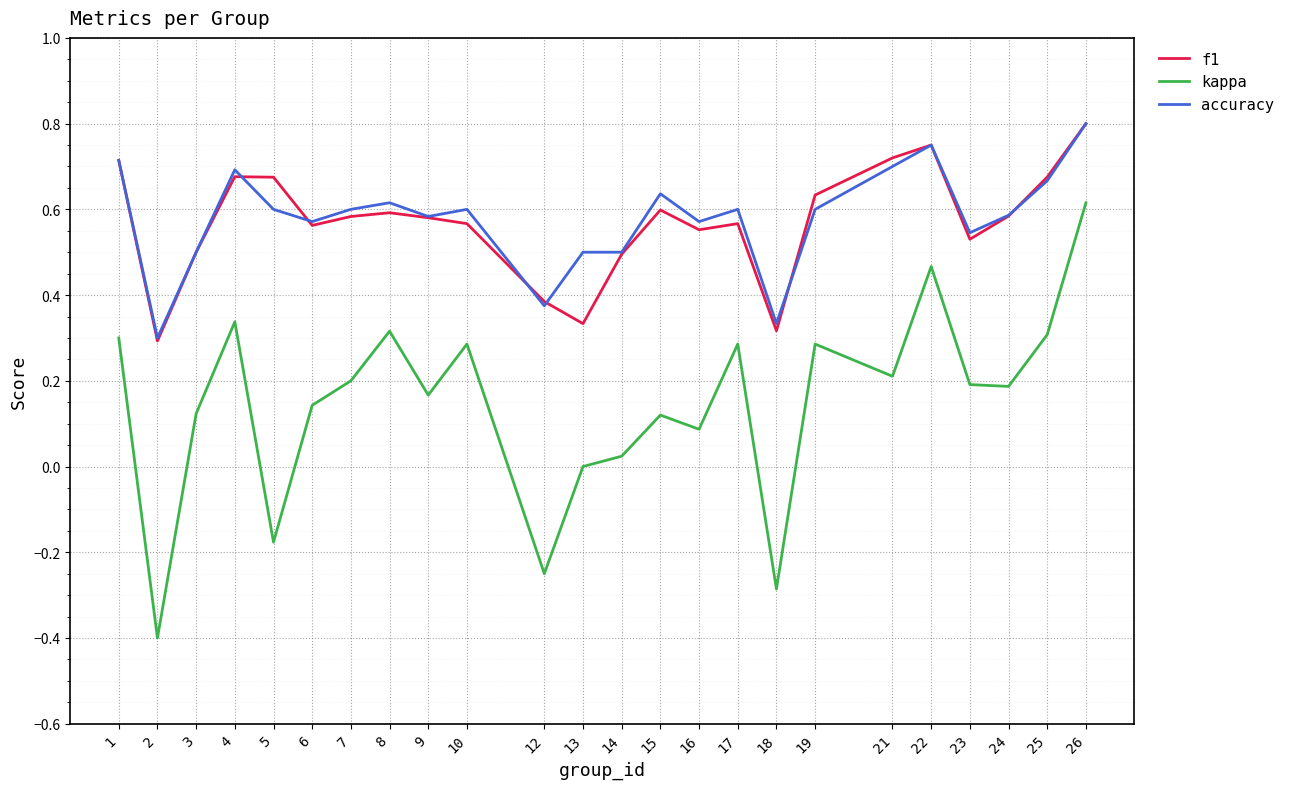

Which series has the largest range (max minus min)?

kappa